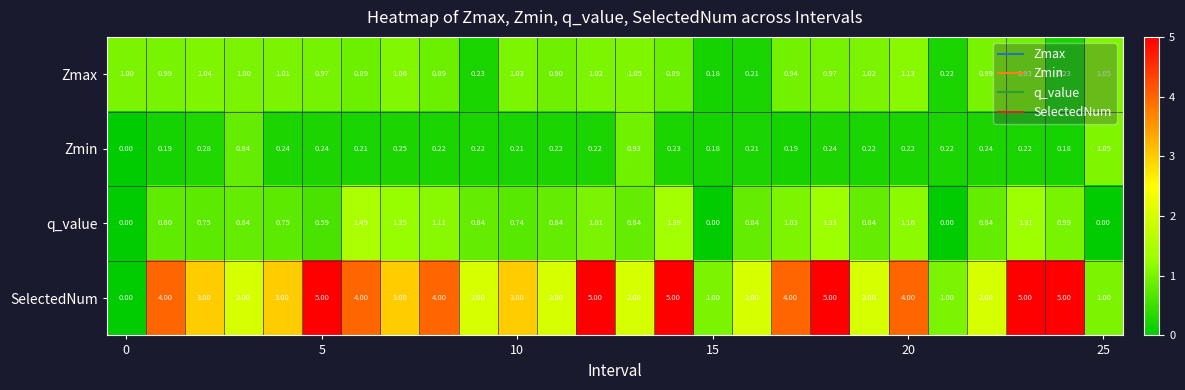

Rank the series by their maximum value, from highest to lowest.

SelectedNum, q_value, Zmax, Zmin